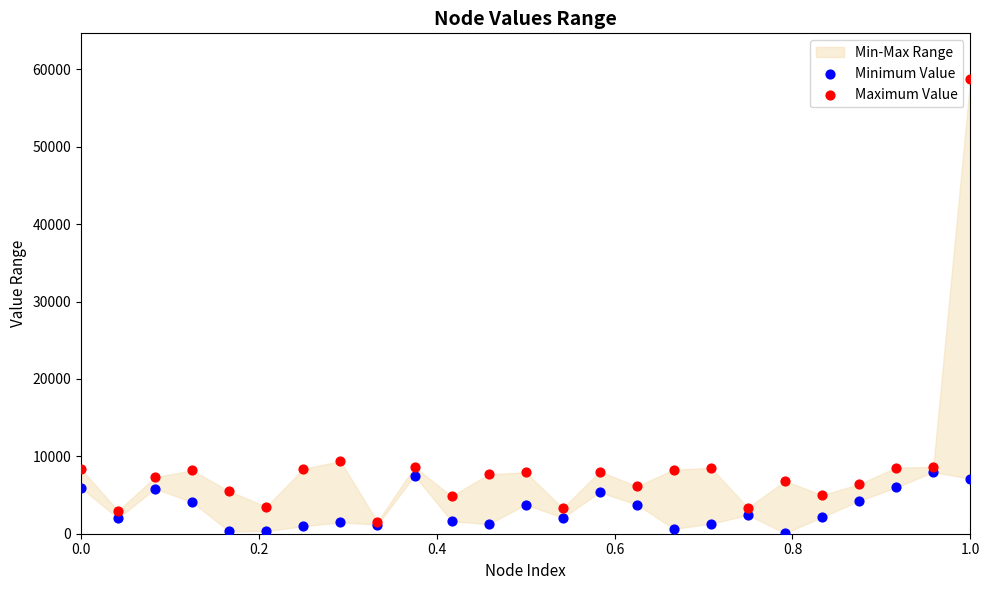

Across all series, what Y value is closest to 29419?

9377